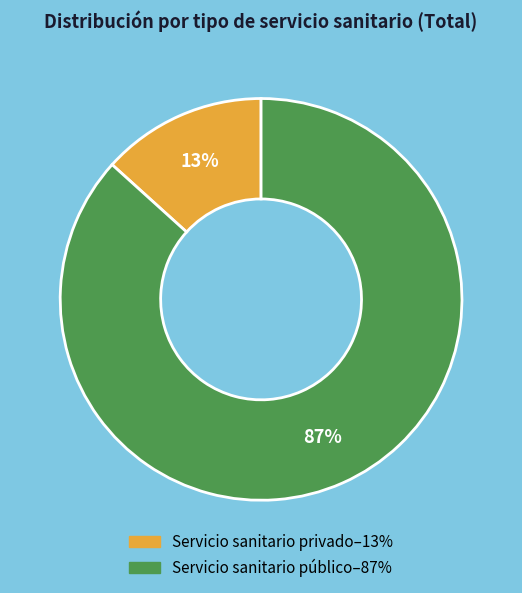

To the nearest percent, what is the average slice percentage?

50%